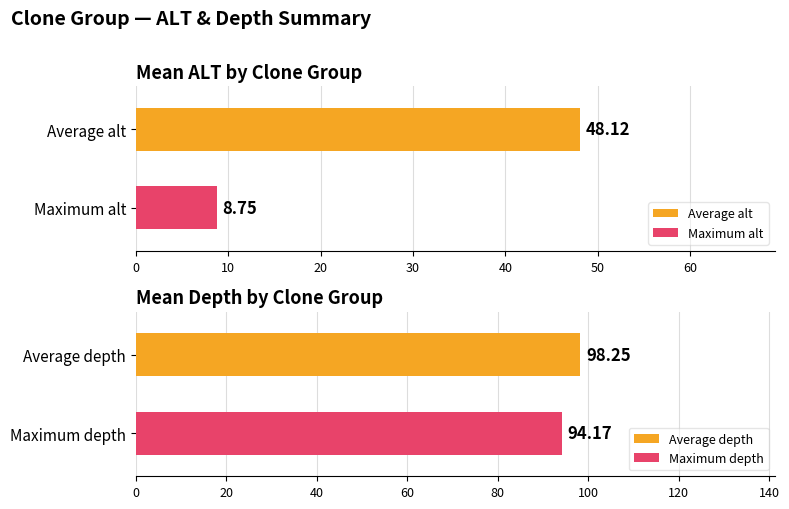

The alt series shows 8.8 at clone=1. True or false?

True